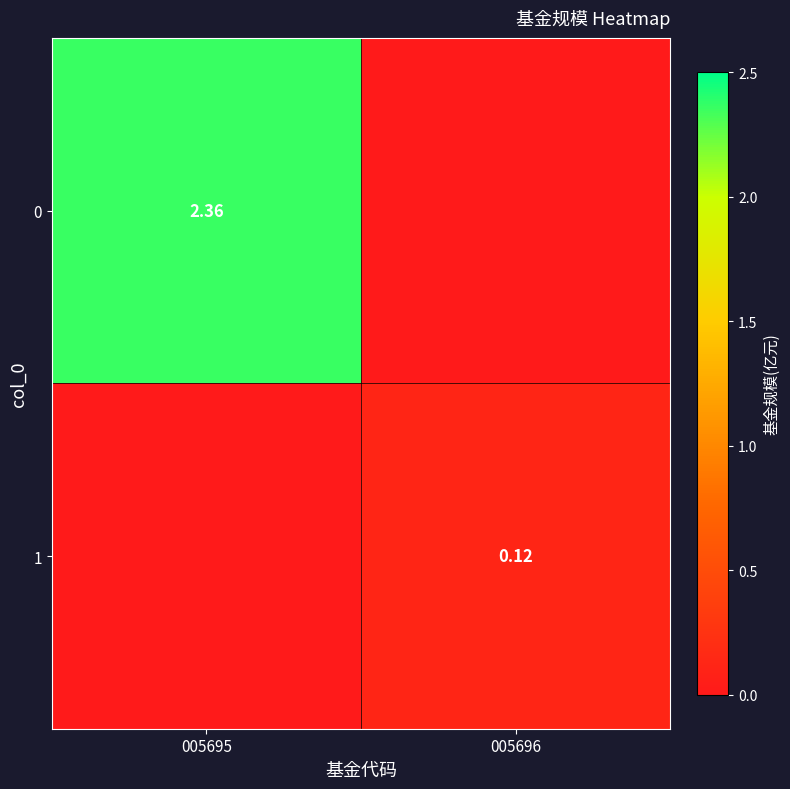

At which category is the sum across all series the highest?

005695